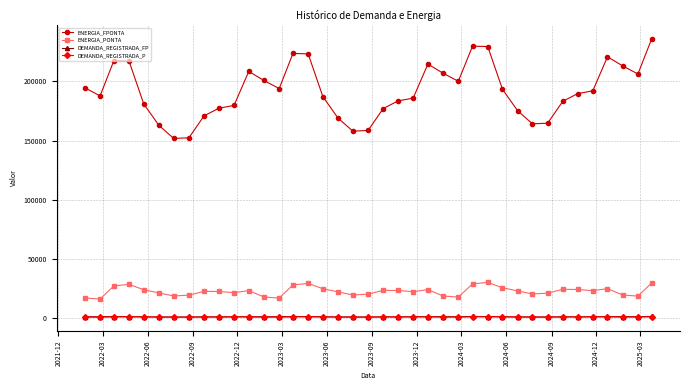

Which series has the largest total across all categories?

ENERGIA_FPONTA